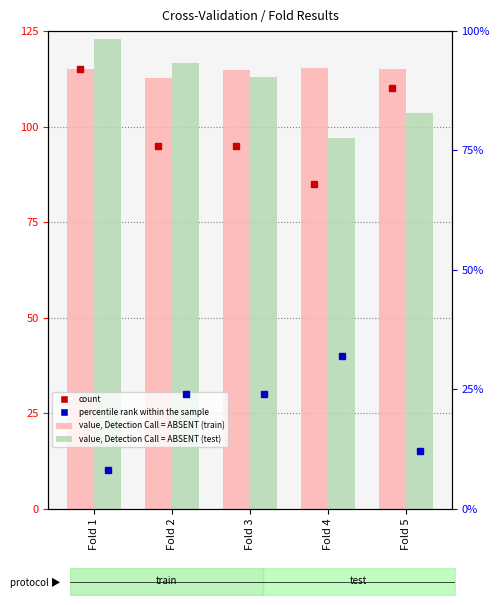

At how many categories does at least one series exceed 100?

5